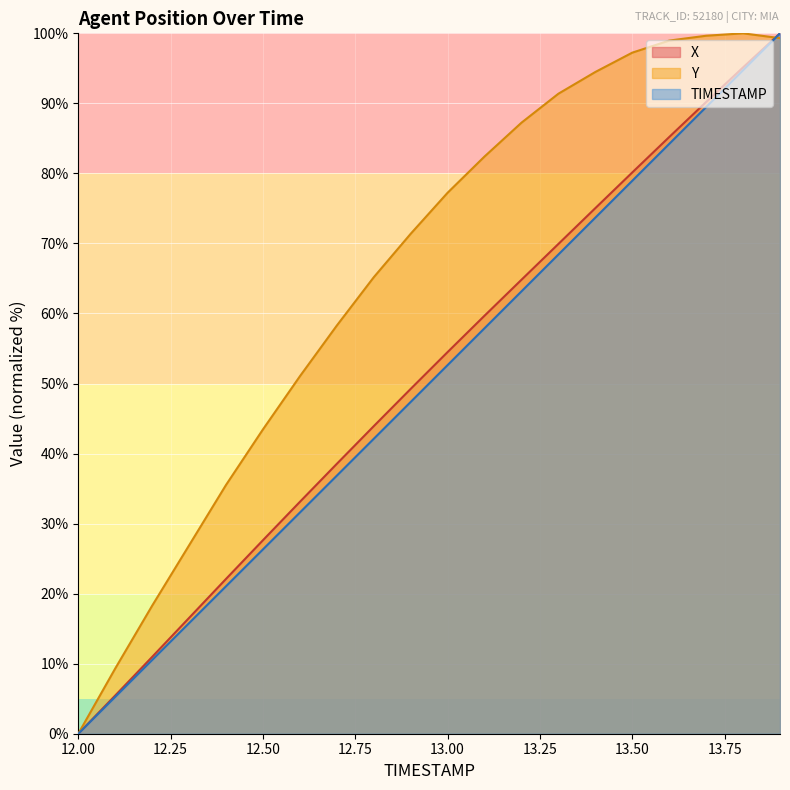

What is the difference between the highest and lowest values at 12.4?

14.5